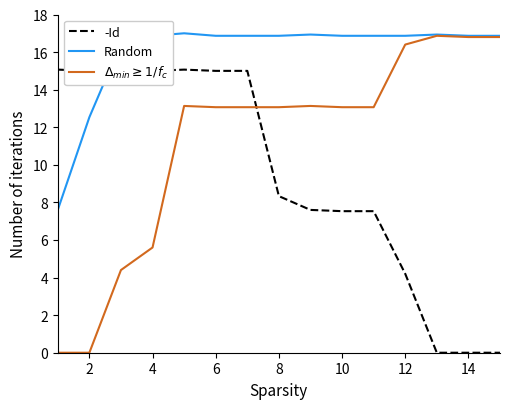

What is the average value of the $\Delta_{min} \geq 1/f_c$ series?

12.5